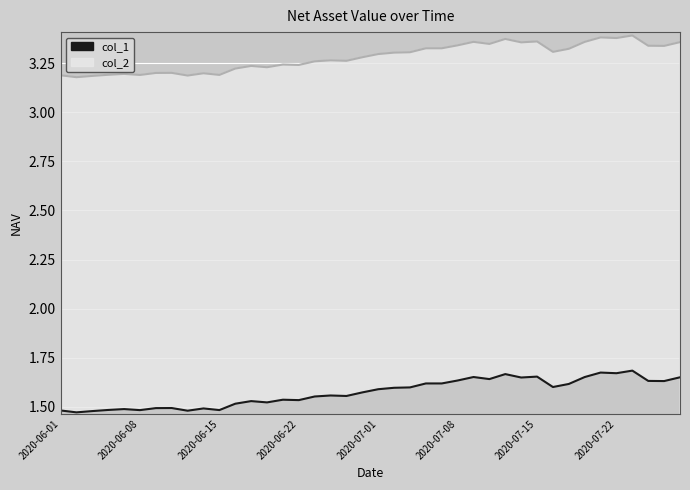

Which series has the widest spread of values?

col_1